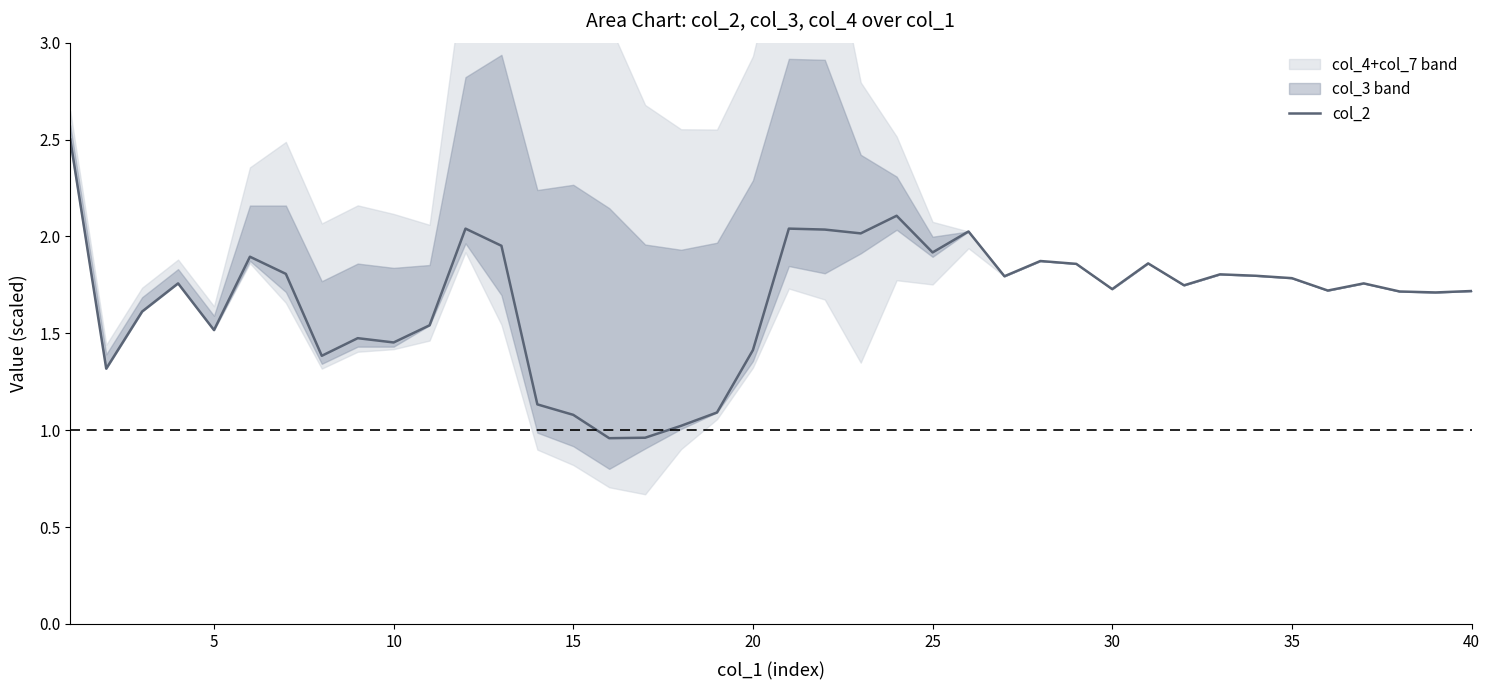

What is the highest value of the col_2 series?

2.5